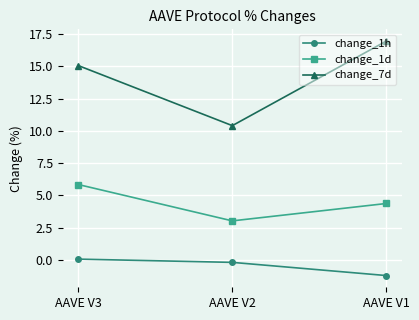

Is the value of change_1h at AAVE V2 greater than the value of change_1d at AAVE V3?

No